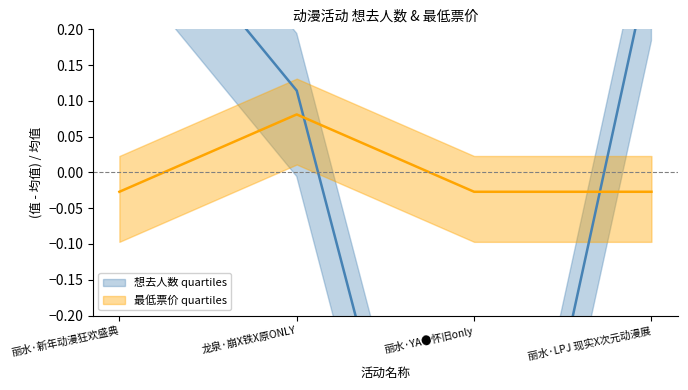

True or false: 最低票价 and 想去人数 cross at least once.

True